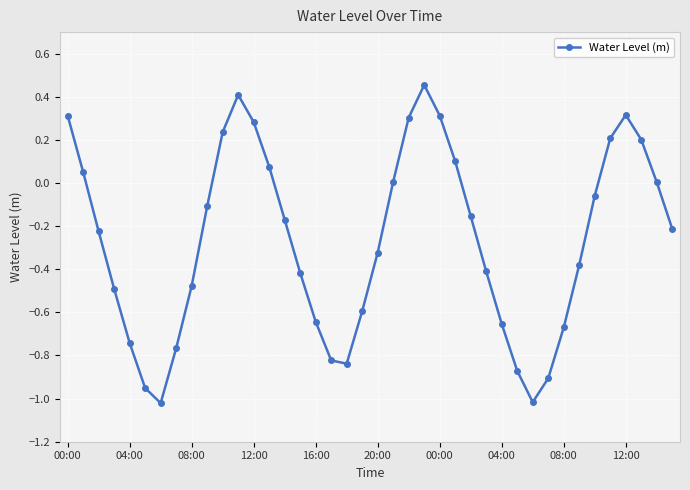

How many interior local valleys (lower than both neighbors) does the data have?

3